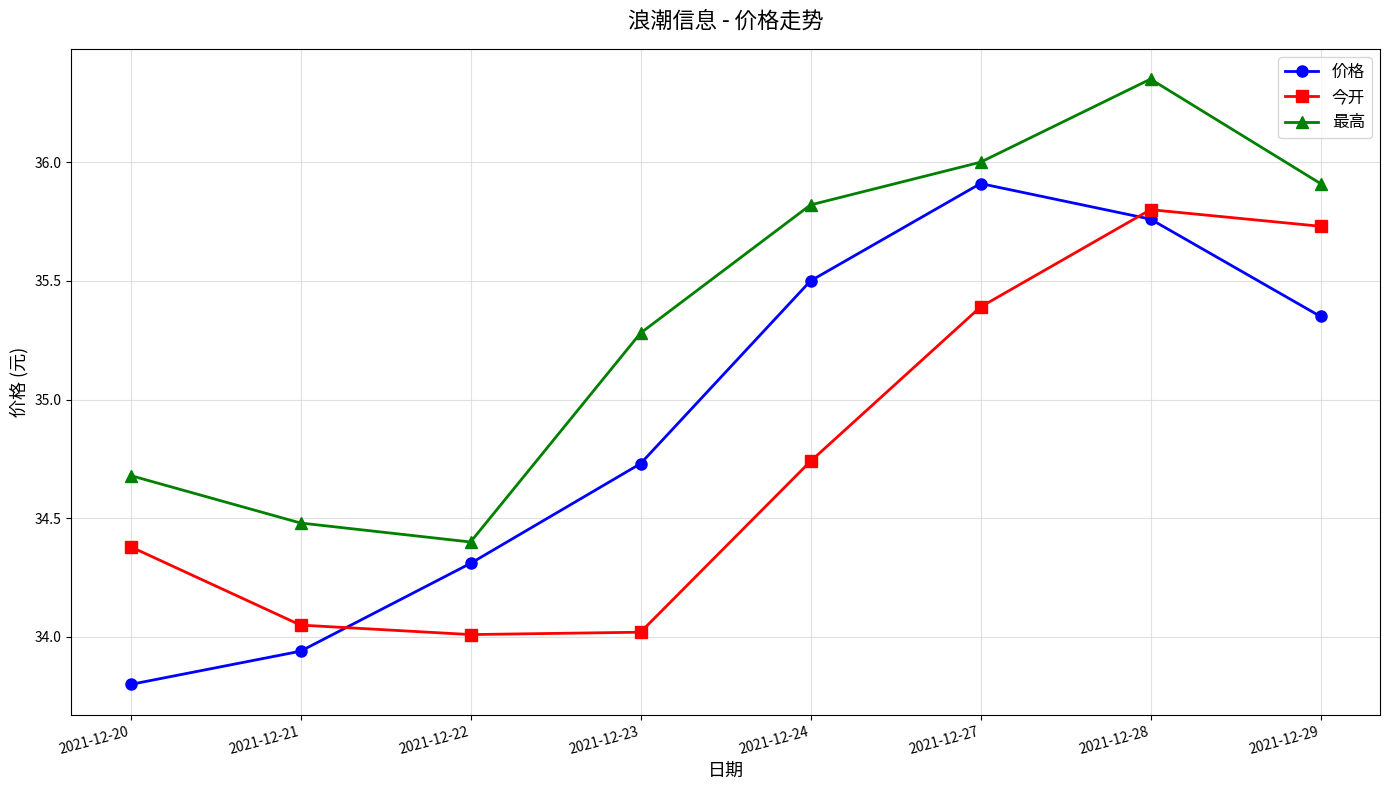

How many lines are shown in the chart?

3